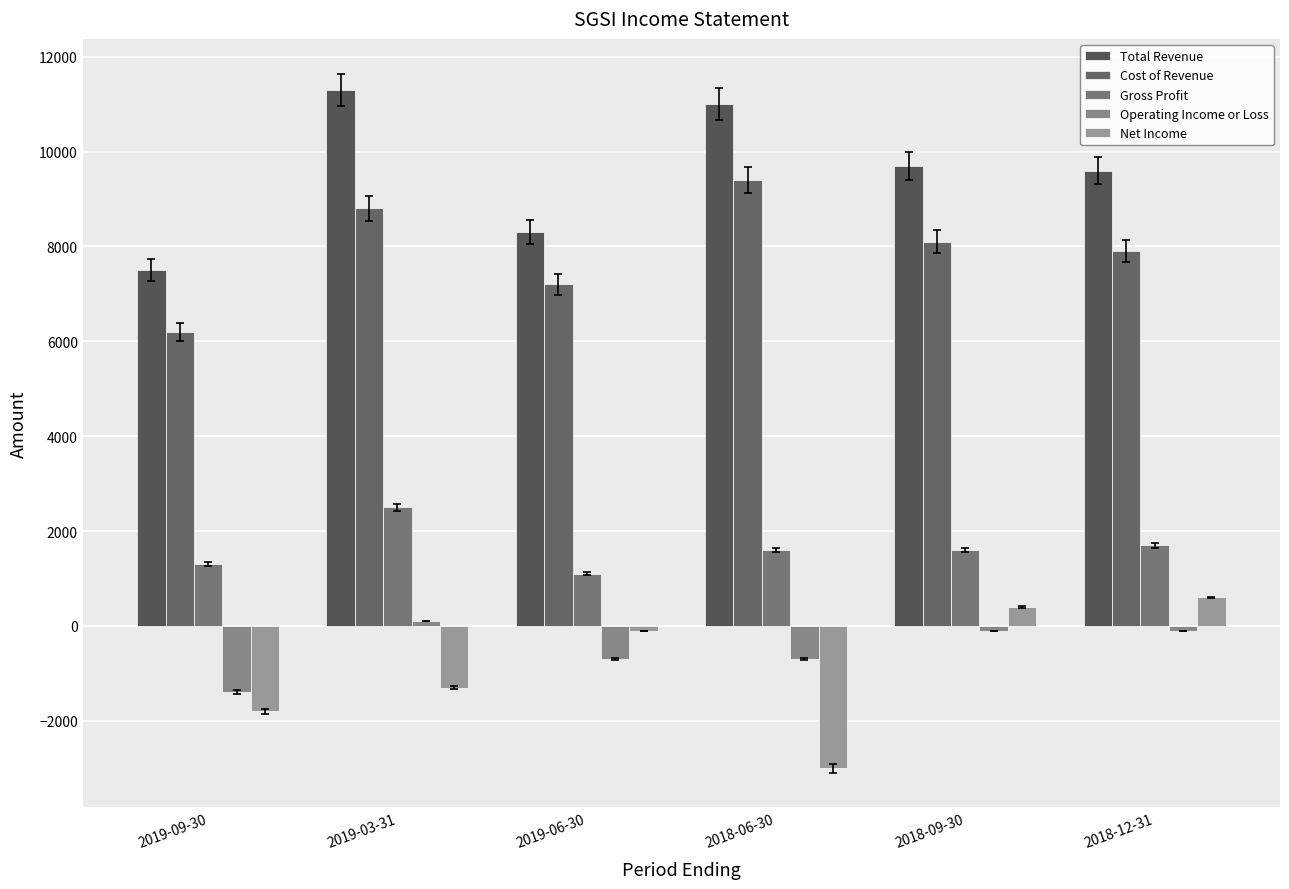

What is the sum of the Gross Profit values at 2018-06-30 and 2019-09-30?

2900